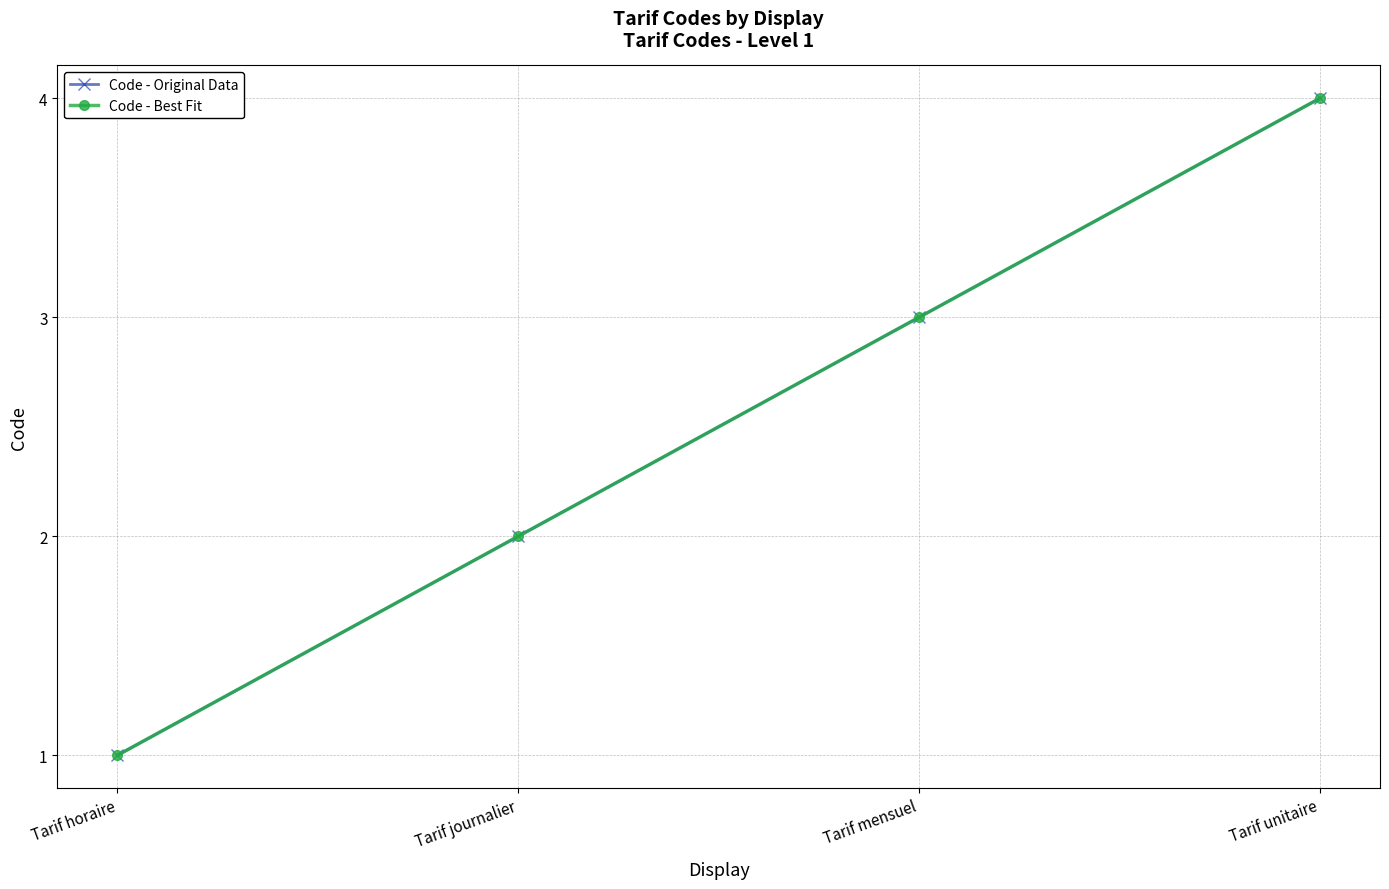

At which label is Code - Best Fit closest to 2?

Tarif journalier